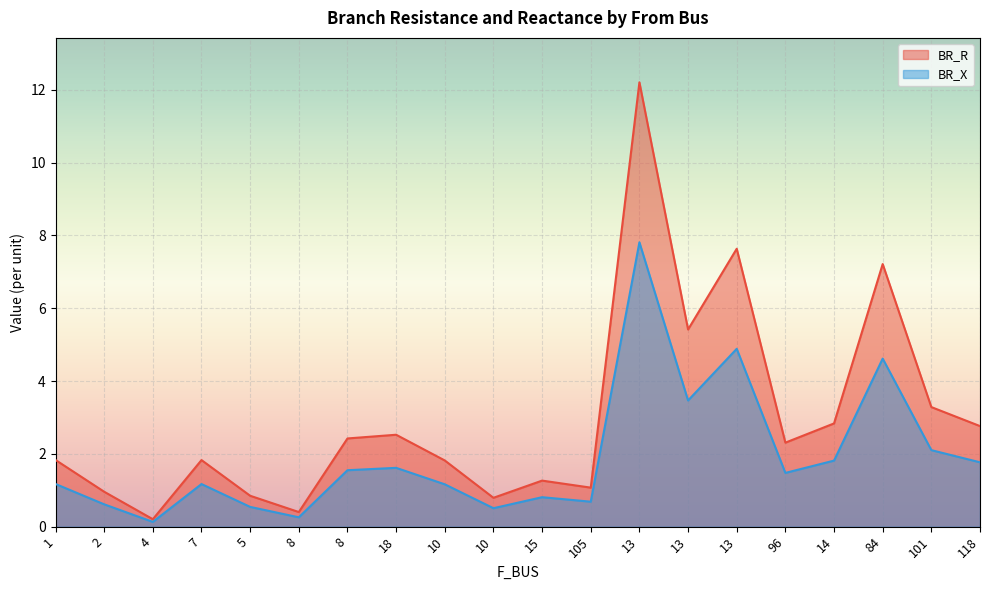

True or false: BR_R has a value of 3.0 at 1.

False